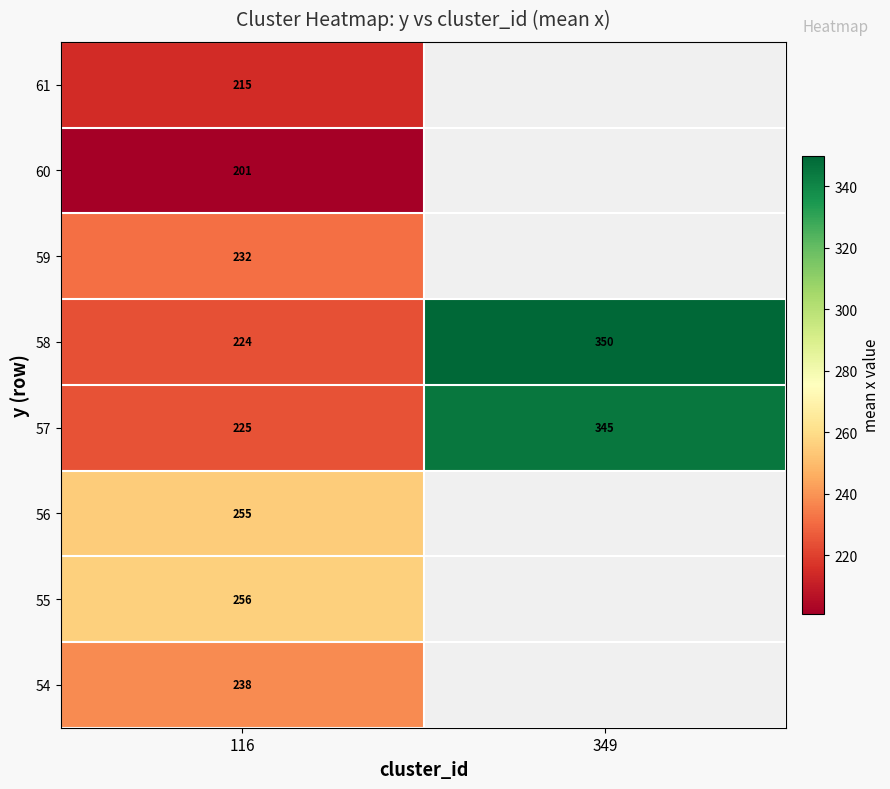

How many categories are shown in the chart?

2